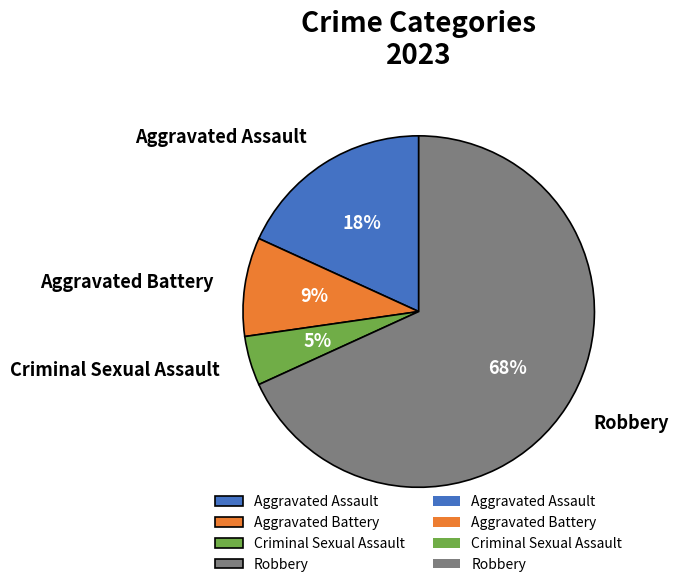

To the nearest percent, what is the combined percentage of Aggravated Assault and Criminal Sexual Assault?

23%